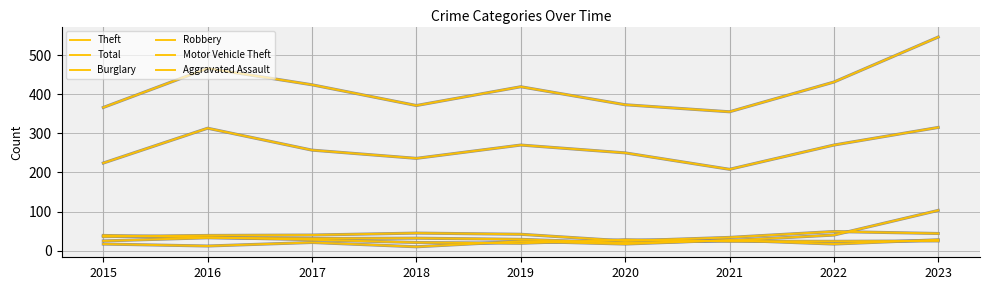

True or false: Burglary and Aggravated Assault cross at least once.

False